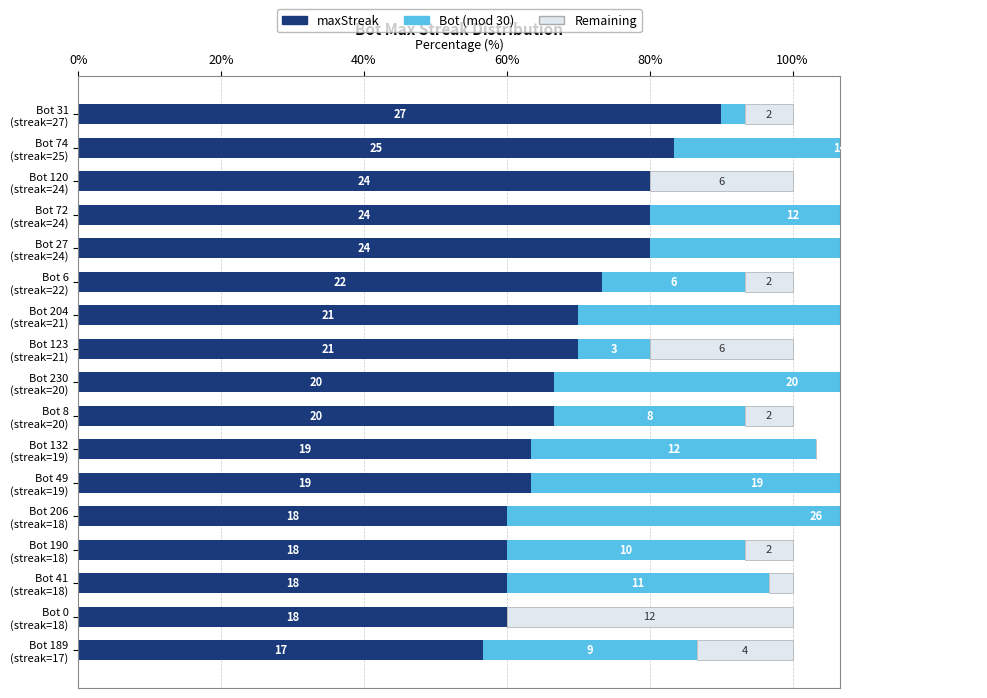

Count the maxStreak values in the range 18 to 24.

14